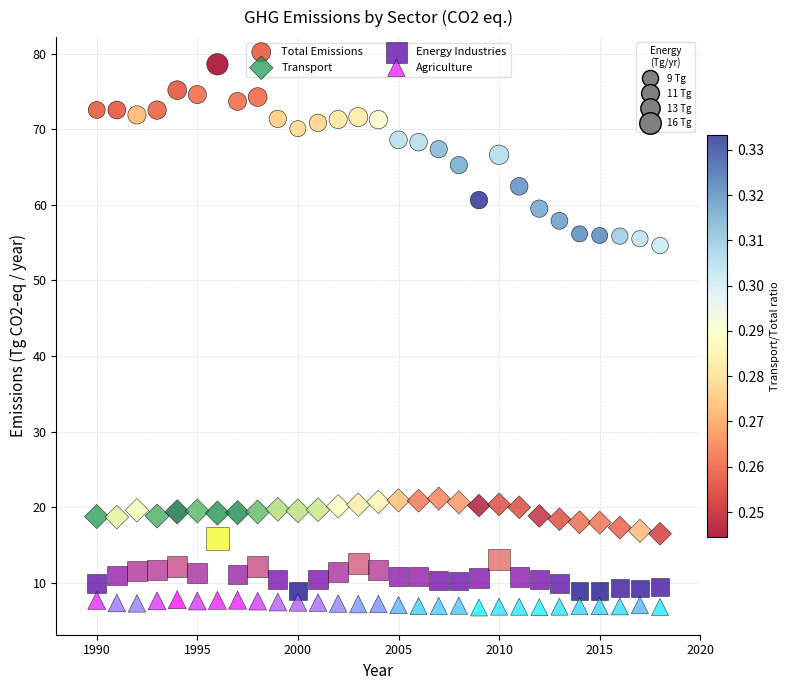

What are all the series names shown in the legend?

Total Emissions, Transport, Energy Industries, Agriculture